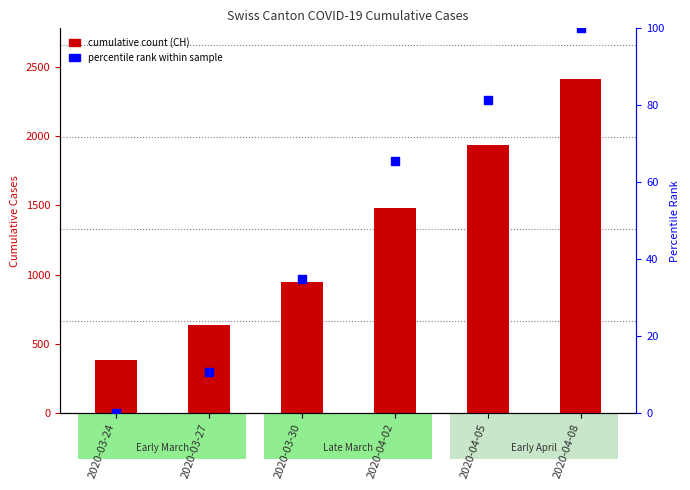

At which category is the sum across all series the highest?

2020-04-08